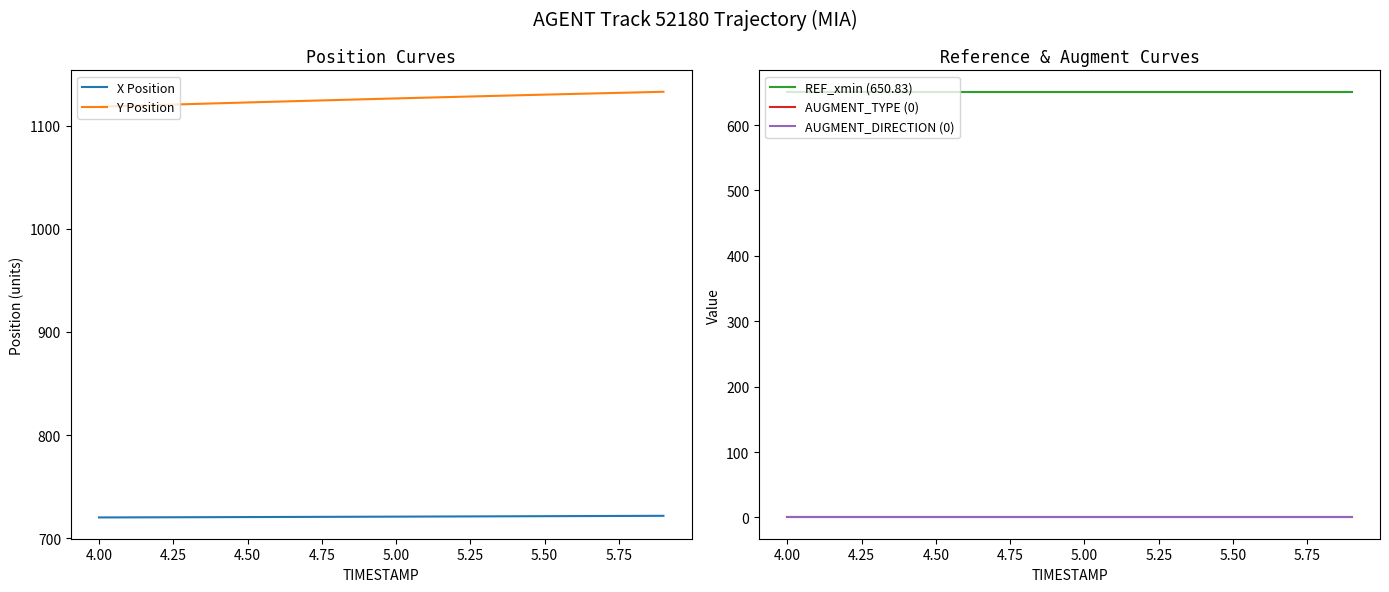

What is the maximum value for X Position?

721.7